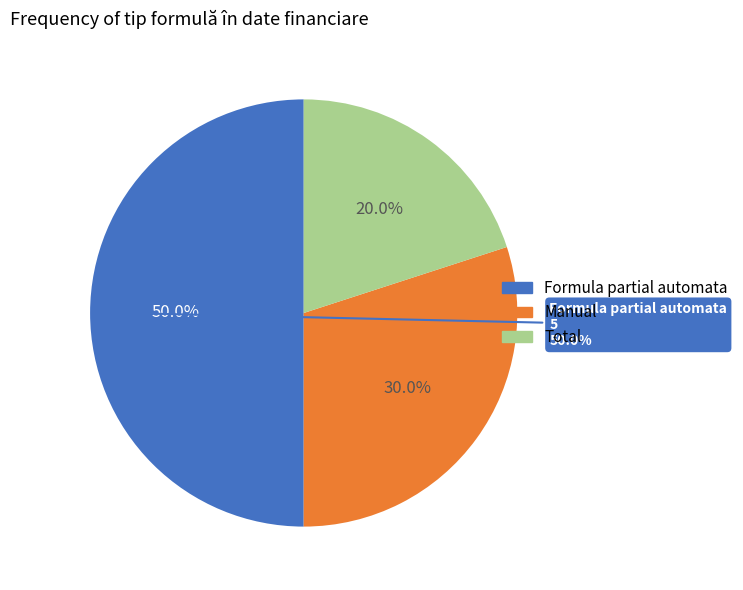

Count the number of slices in the pie.

8